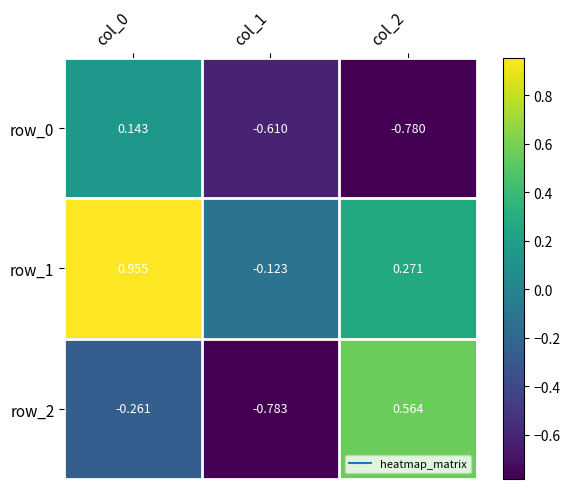

What is the sum of the row_2 values at col_1 and col_0?

-1.0